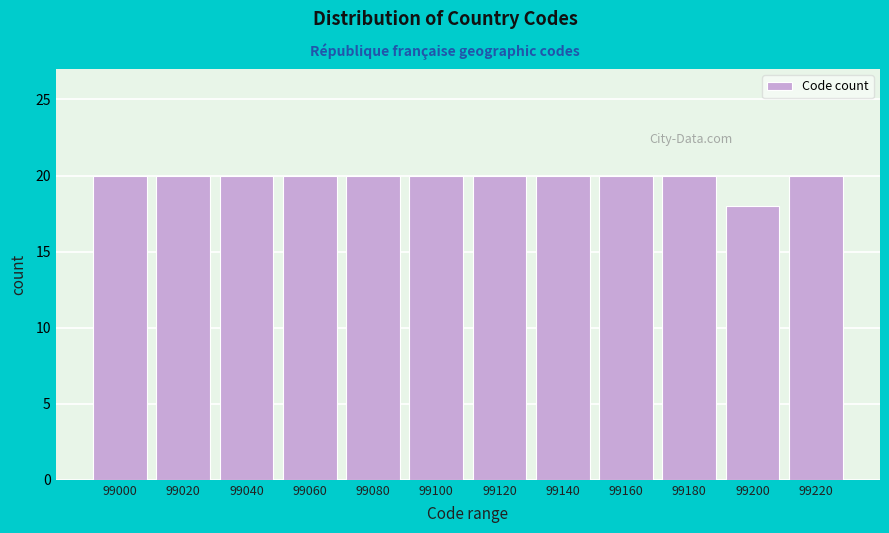

Reading right to left, what are all the values shown in this chart?

99220=20	99200=18	99180=20	99160=20	99140=20	99120=20	99100=20	99080=20	99060=20	99040=20	99020=20	99000=20